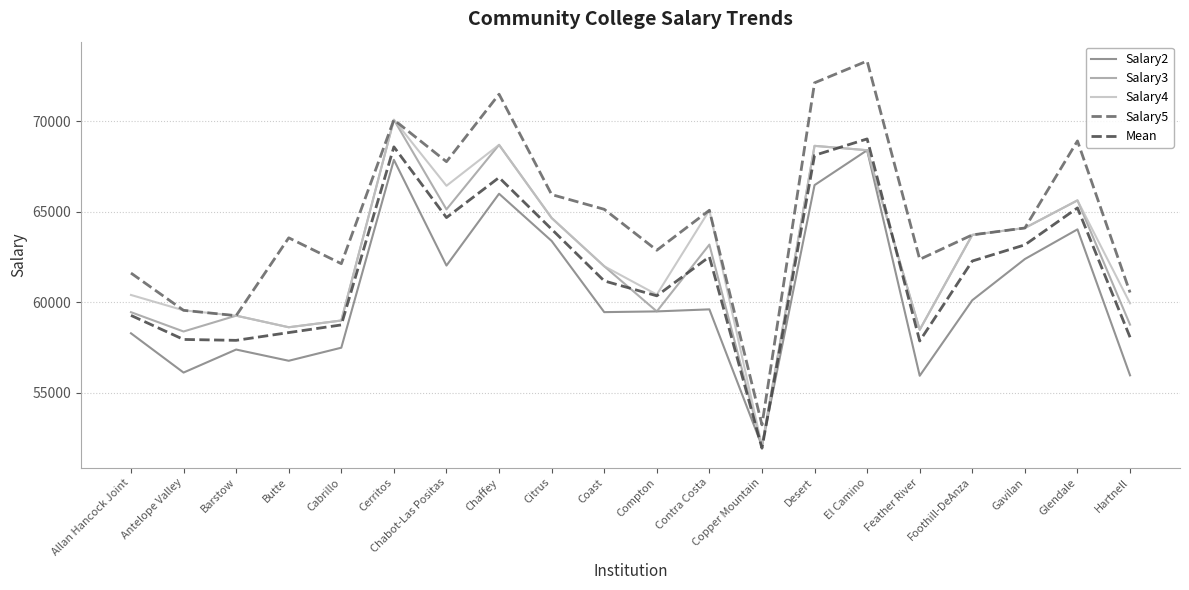

The value of Salary3 at El Camino is 39504. True or false?

False